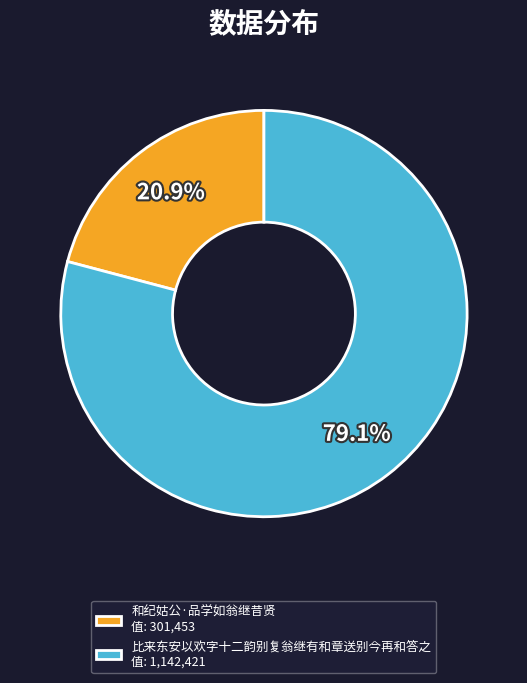

Which slice is the smallest?

和纪姑公·品学如翁继昔贤